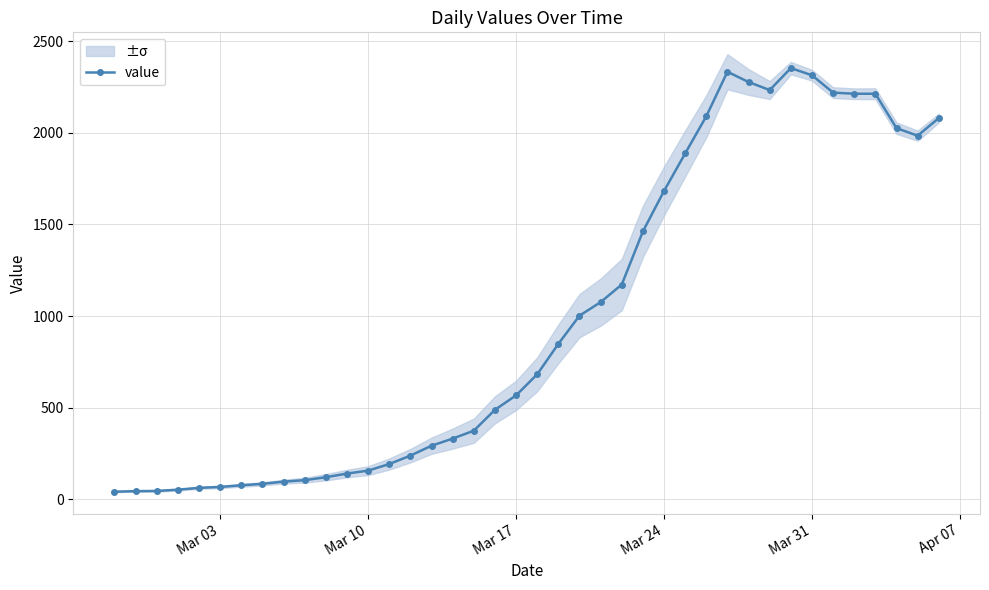

What is the difference between the second highest and minimum values?

2293